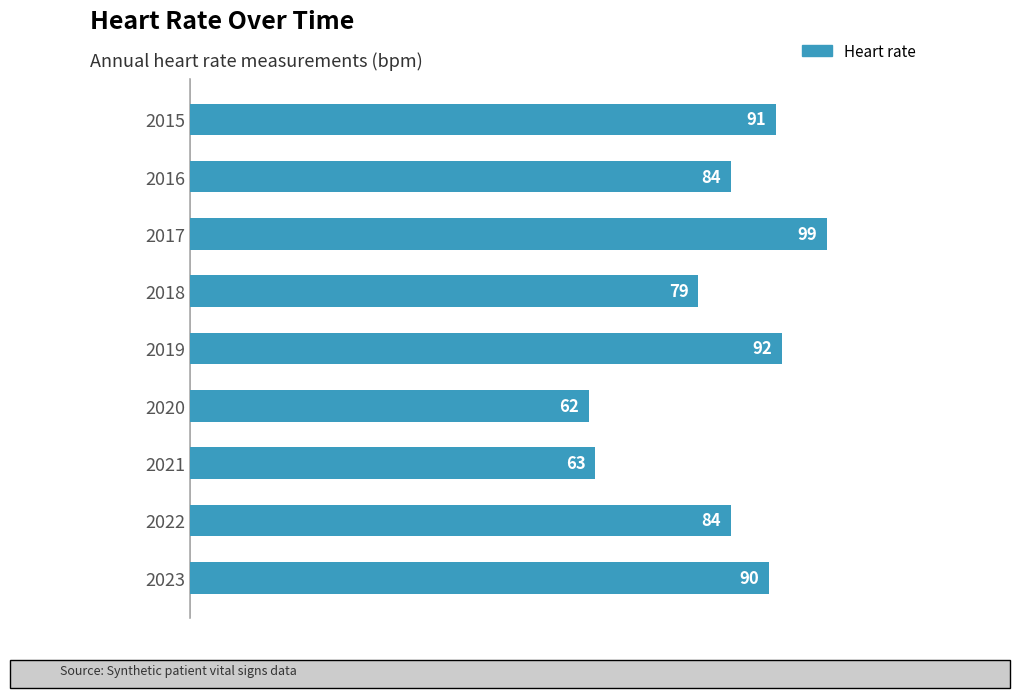

Is it true that the value at 2023 is 126?

False